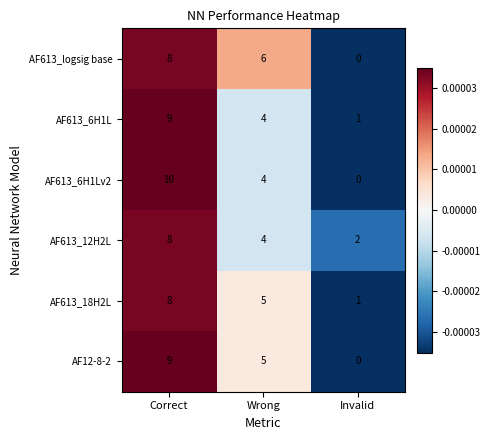

Rank the categories by AF613_12H2L value from lowest to highest.

Invalid, Wrong, Correct